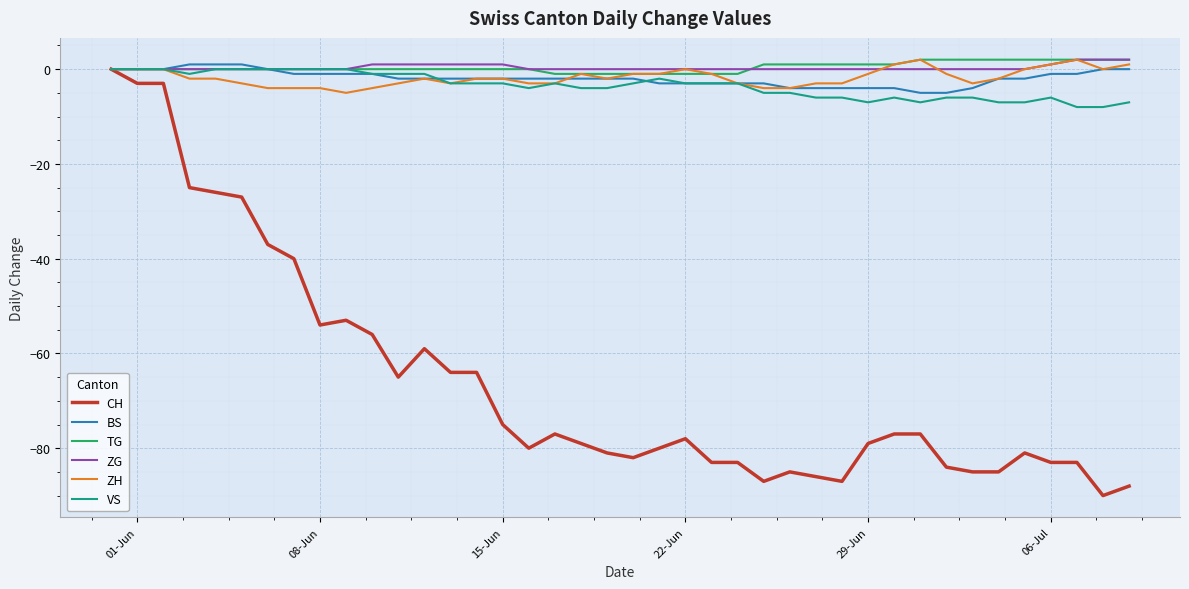

What is the lowest value of the BS series?

-5